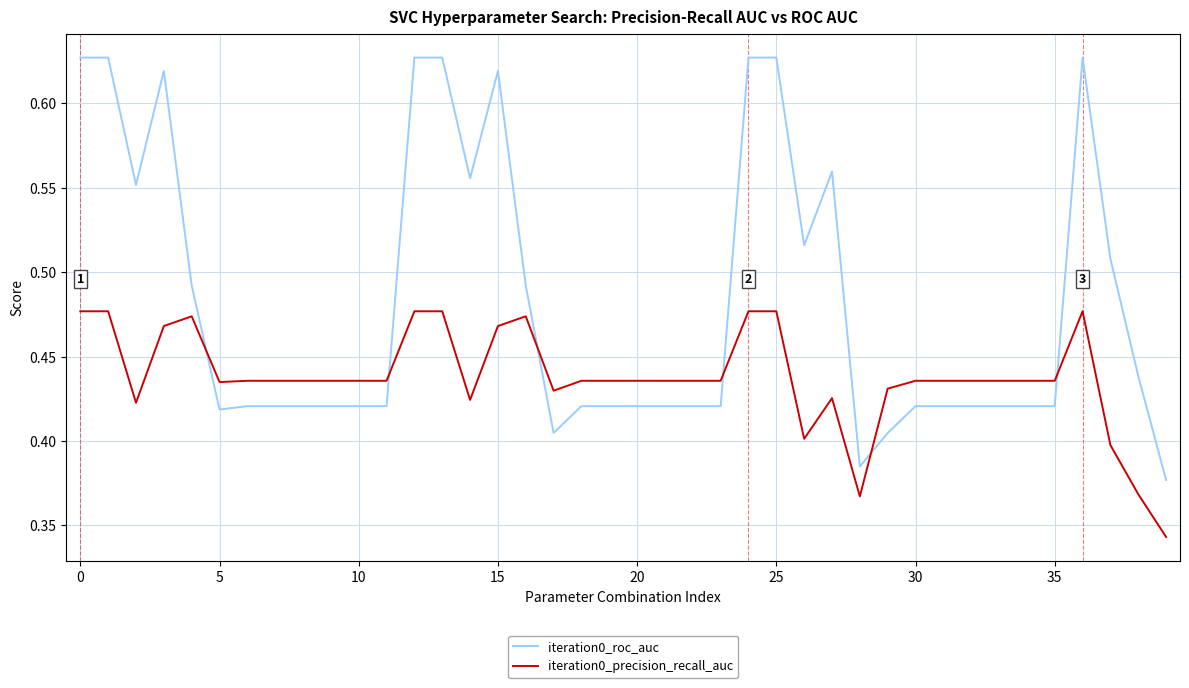

True or false: iteration0_precision_recall_auc and iteration0_roc_auc intersect in this chart.

True